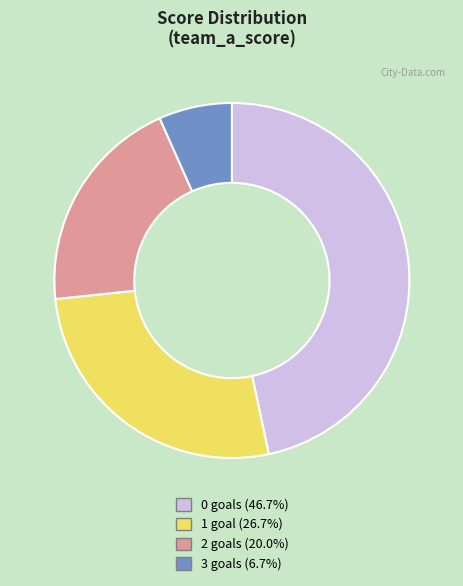

What is the ratio of the value at 3 goals (6.7%) to the value at 1 goal (26.7%)?

0.3